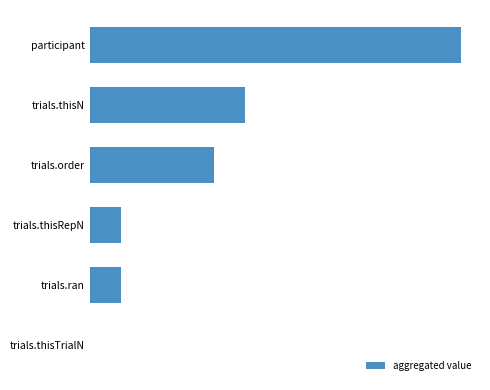

Are the bars horizontal?

Yes